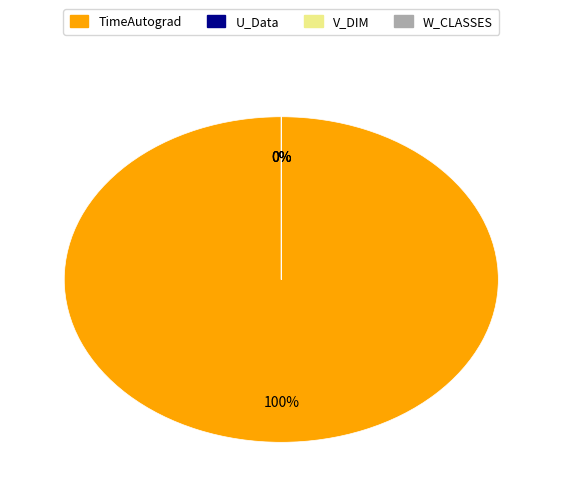

To the nearest percent, what is the difference between the largest and smallest slice percentages?

100%